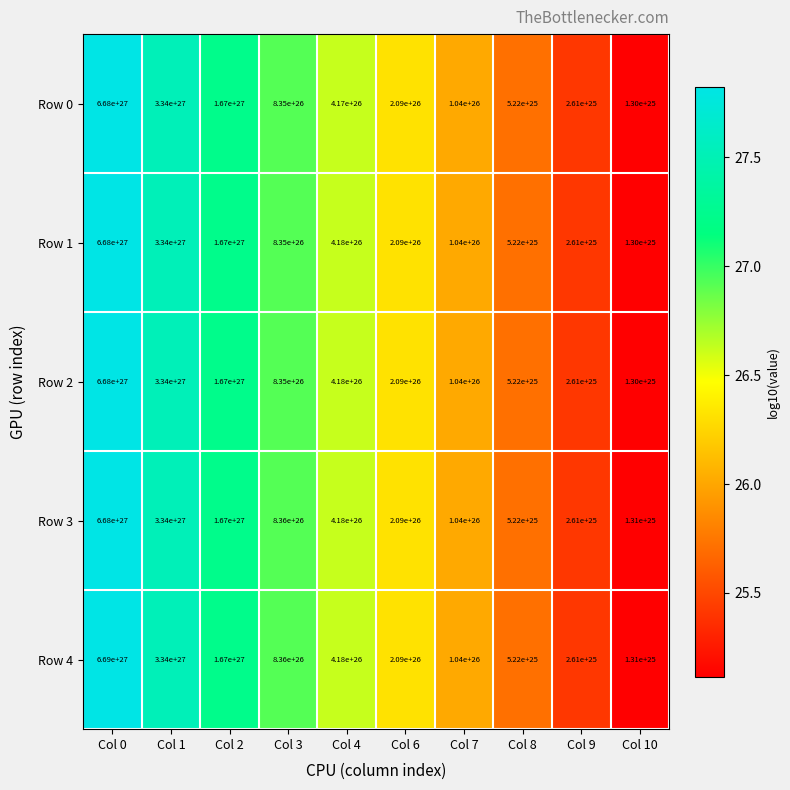

List the labels in order of Row 2 value, smallest first.

Col 10, Col 9, Col 8, Col 7, Col 6, Col 4, Col 3, Col 2, Col 1, Col 0